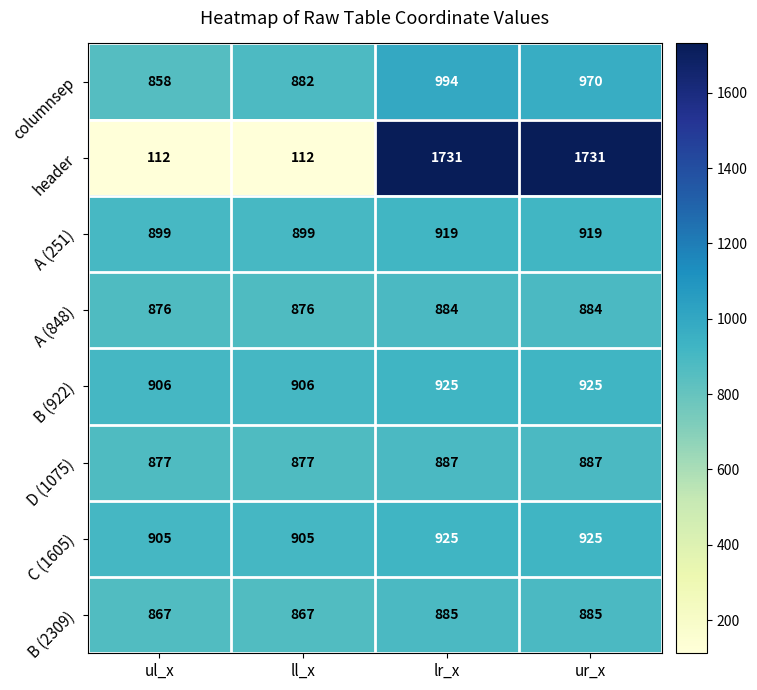

How many series are shown in this chart?

8